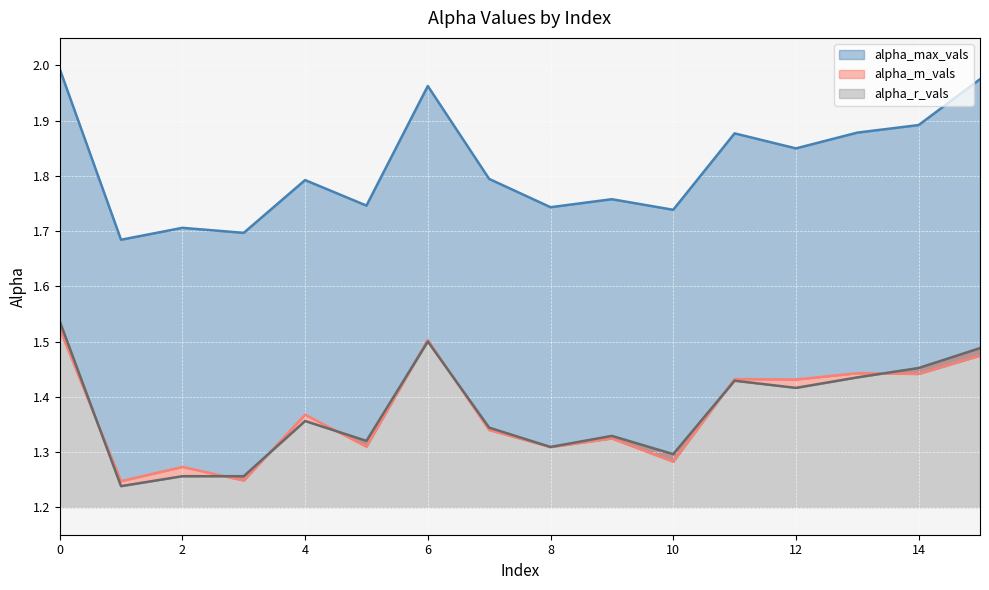

In alpha_m_vals, how many points are lower than both neighbors (excluding endpoints)?

7